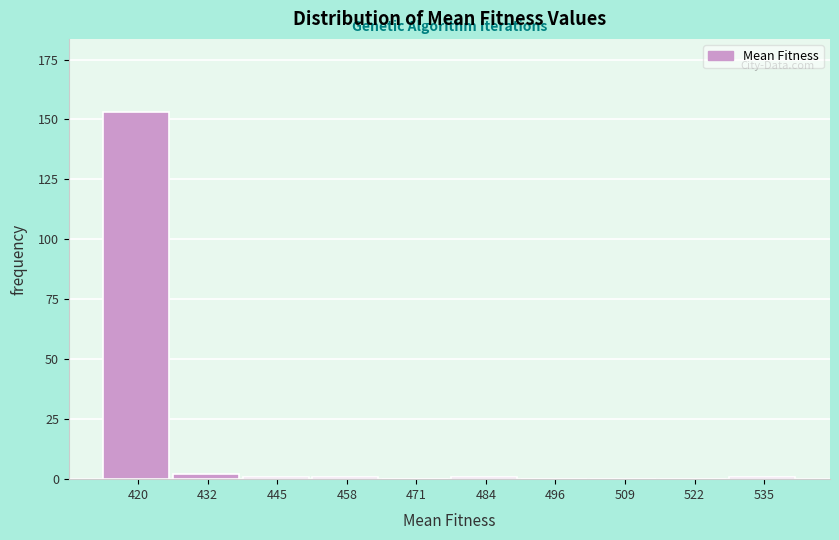

Reading left to right, what are all the values shown in this chart?

420=153	432=2	445=1	458=1	471=0	484=1	496=0	509=0	522=0	535=1